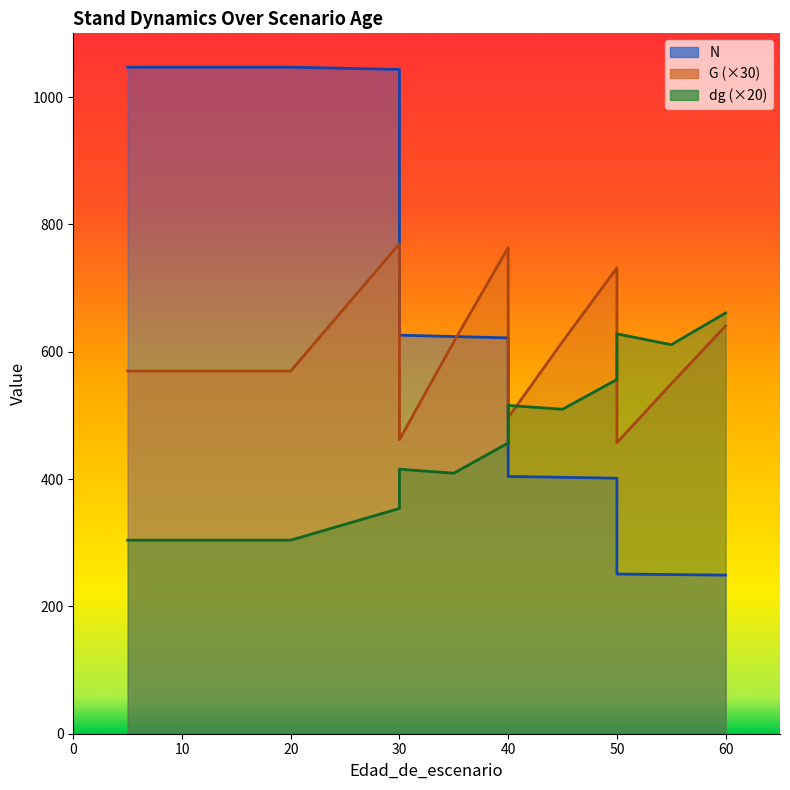

Which series has the largest total across all categories?

N